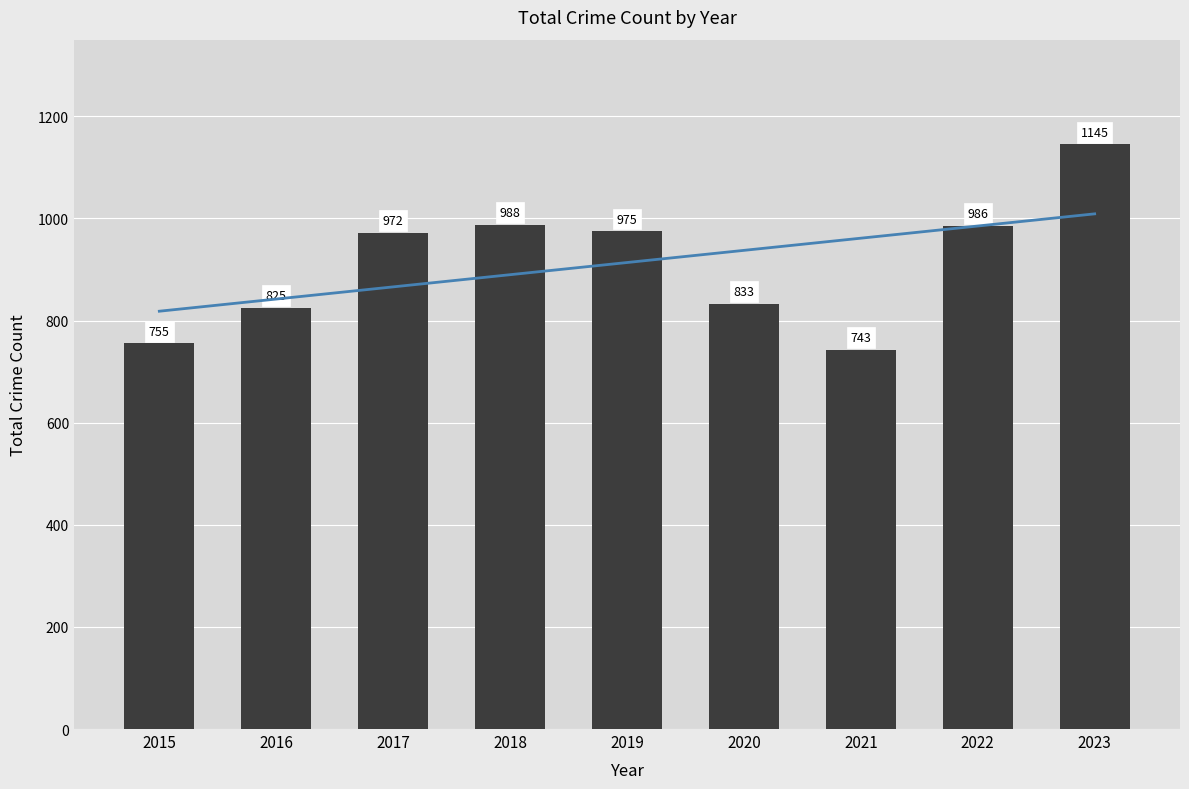

Which series has the largest range (max minus min)?

Crime Count